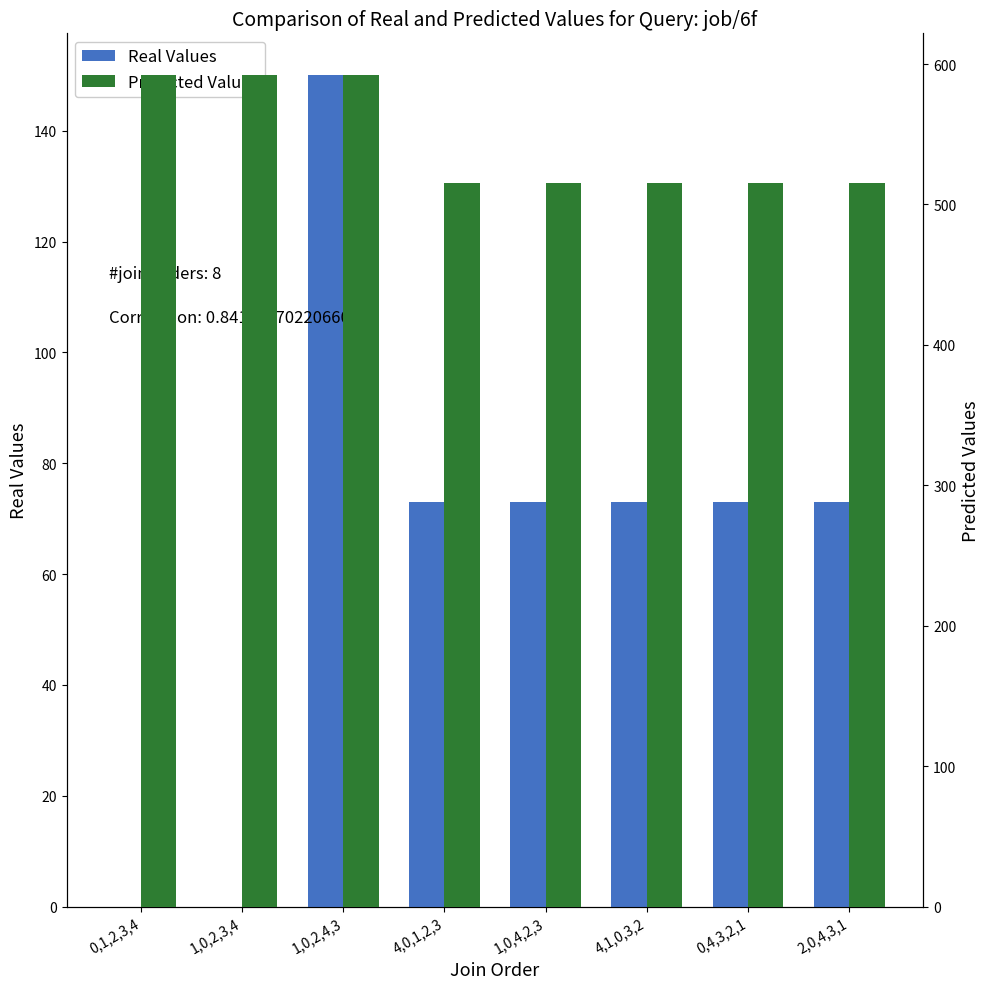

At how many categories does at least one series exceed 523?

3